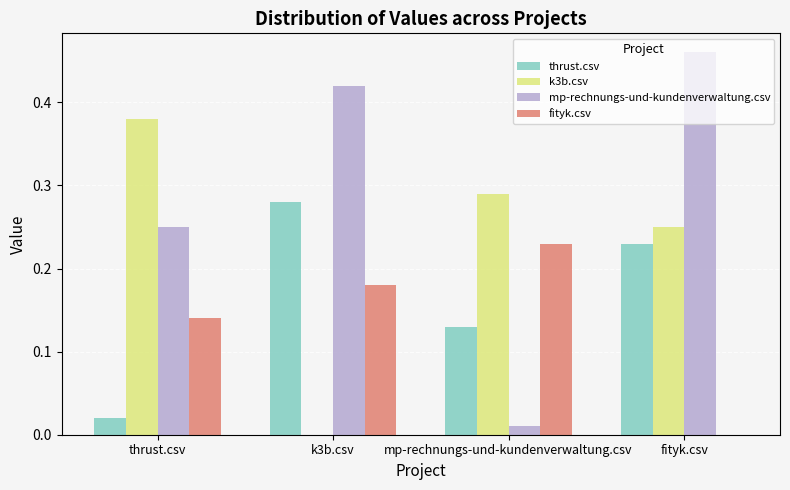

Which series has the largest range (max minus min)?

mp-rechnungs-und-kundenverwaltung.csv